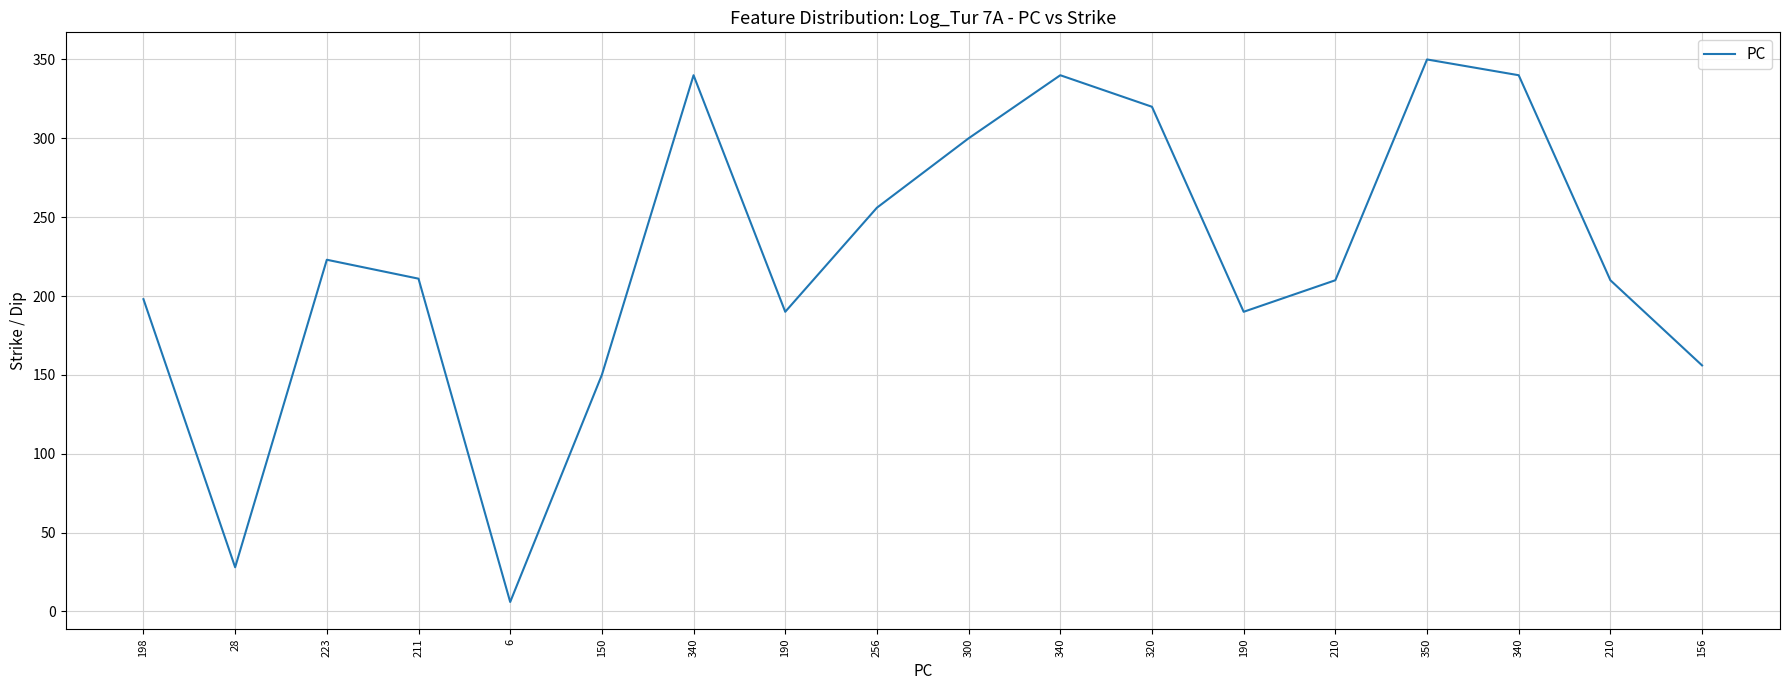

Does the chart have visible grid lines?

Yes